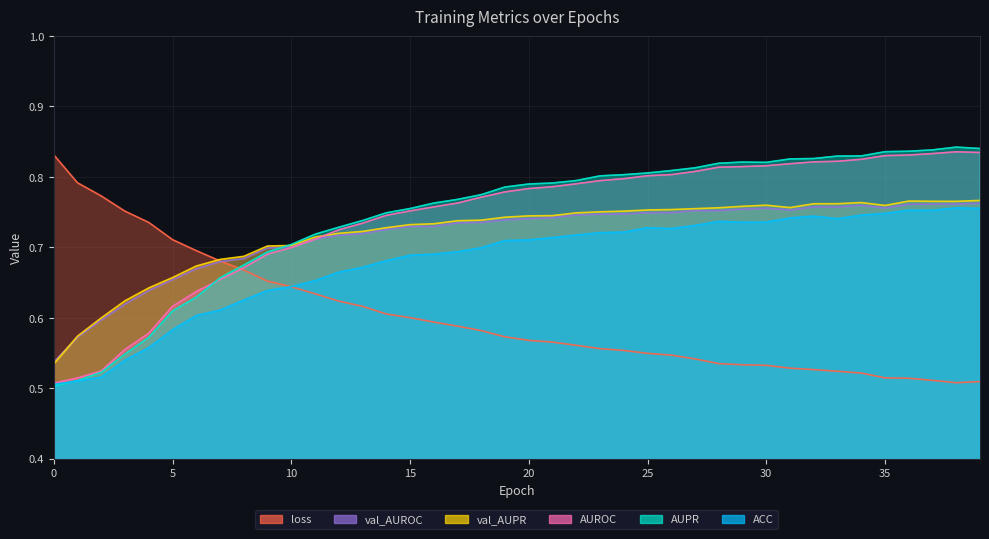

True or false: loss has a value of 0.4 at 19.

False